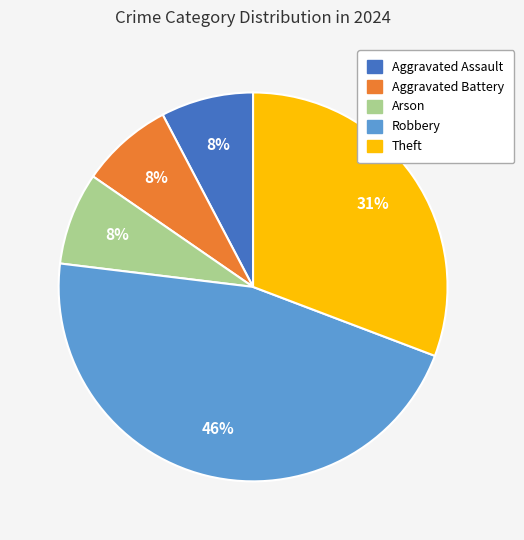

How many slices are in this pie chart?

5